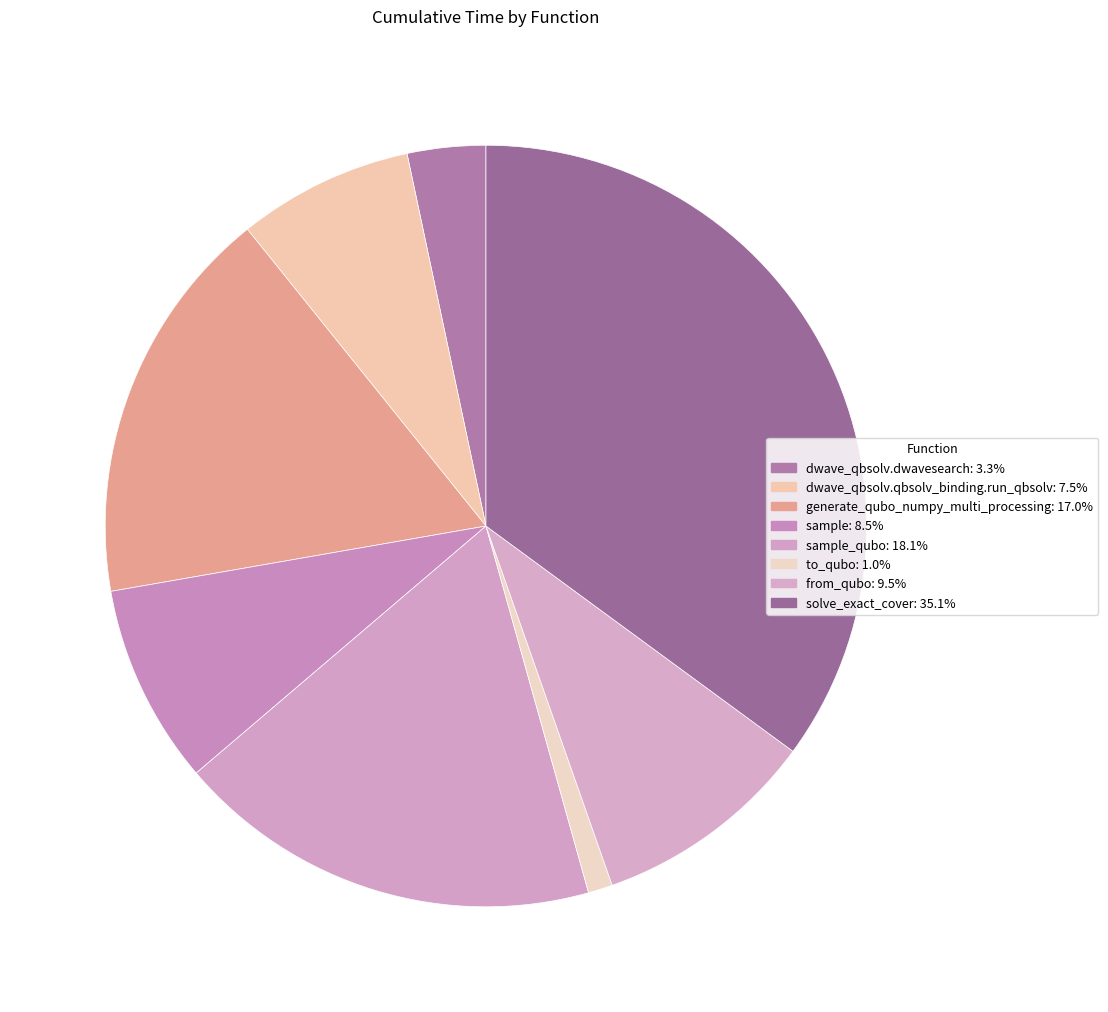

How many slices are in this pie chart?

8